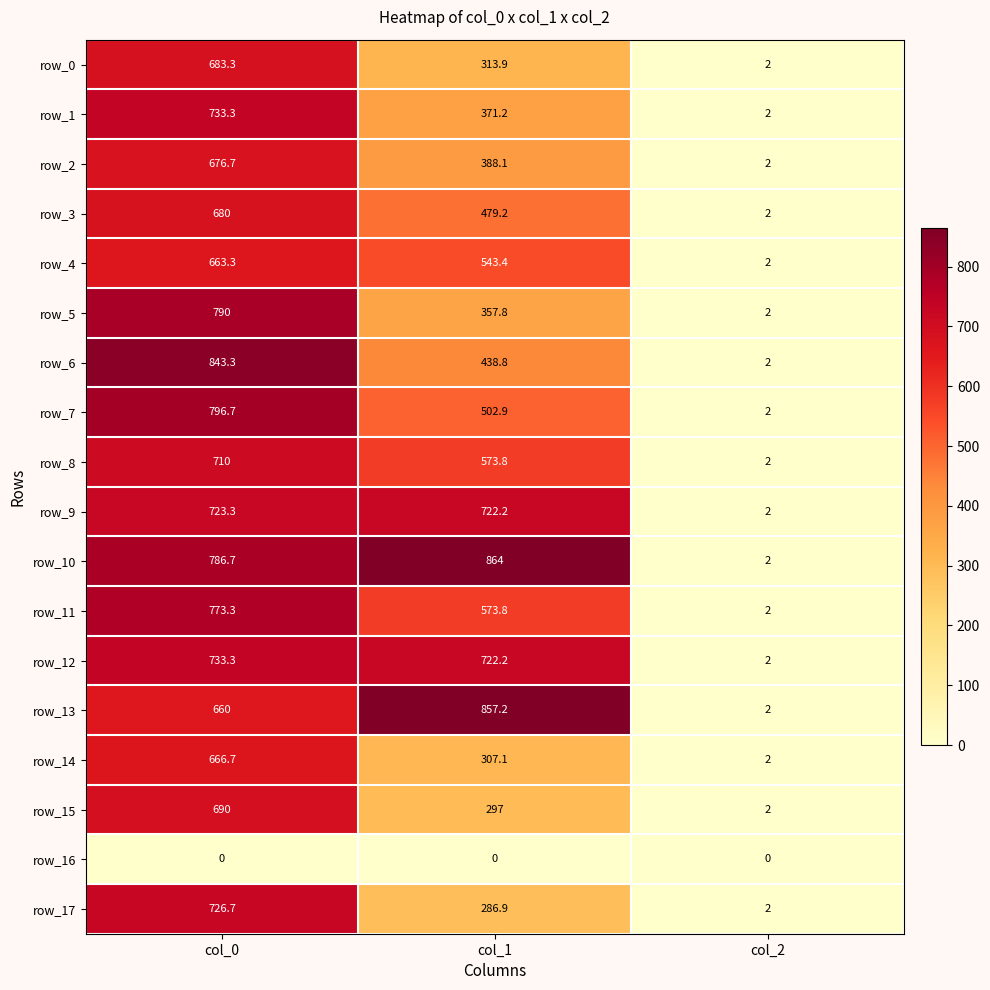

Reading right to left, extract all data points from this chart.

row_0: col_2=2.0	col_1=313.9	col_0=683.3
row_1: col_2=2.0	col_1=371.2	col_0=733.3
row_2: col_2=2.0	col_1=388.1	col_0=676.7
row_3: col_2=2.0	col_1=479.2	col_0=680.0
row_4: col_2=2.0	col_1=543.4	col_0=663.3
row_5: col_2=2.0	col_1=357.8	col_0=790.0
row_6: col_2=2.0	col_1=438.8	col_0=843.3
row_7: col_2=2.0	col_1=502.9	col_0=796.7
row_8: col_2=2.0	col_1=573.8	col_0=710.0
row_9: col_2=2.0	col_1=722.2	col_0=723.3
row_10: col_2=2.0	col_1=864.0	col_0=786.7
row_11: col_2=2.0	col_1=573.8	col_0=773.3
row_12: col_2=2.0	col_1=722.2	col_0=733.3
row_13: col_2=2.0	col_1=857.2	col_0=660.0
row_14: col_2=2.0	col_1=307.1	col_0=666.7
row_15: col_2=2.0	col_1=297.0	col_0=690.0
row_16: col_2=0.0	col_1=0.0	col_0=0.0
row_17: col_2=2.0	col_1=286.9	col_0=726.7